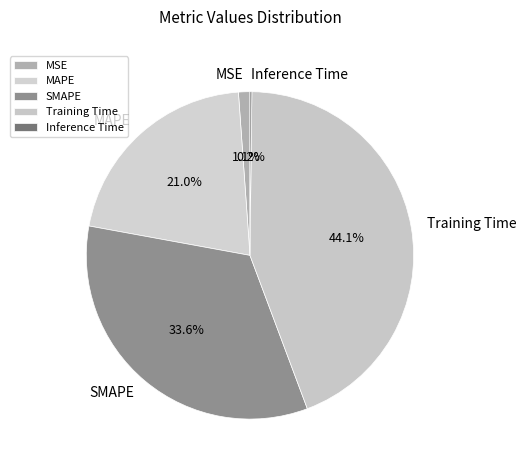

What portion of the pie excludes MSE?

98.9%